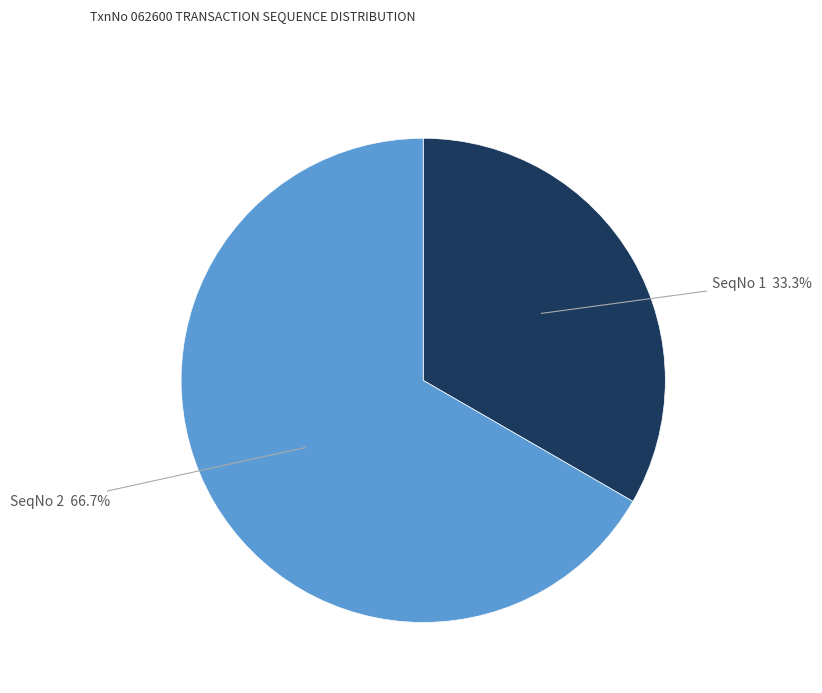

Is there a majority slice in this chart?

Yes